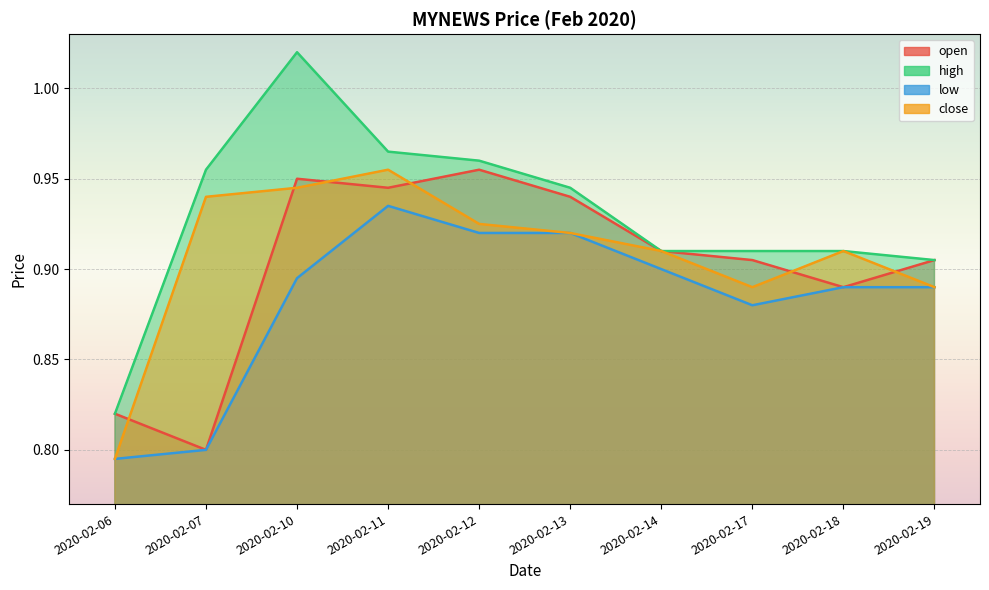

Which has a higher value, 2020-02-10 or 2020-02-18?

2020-02-10